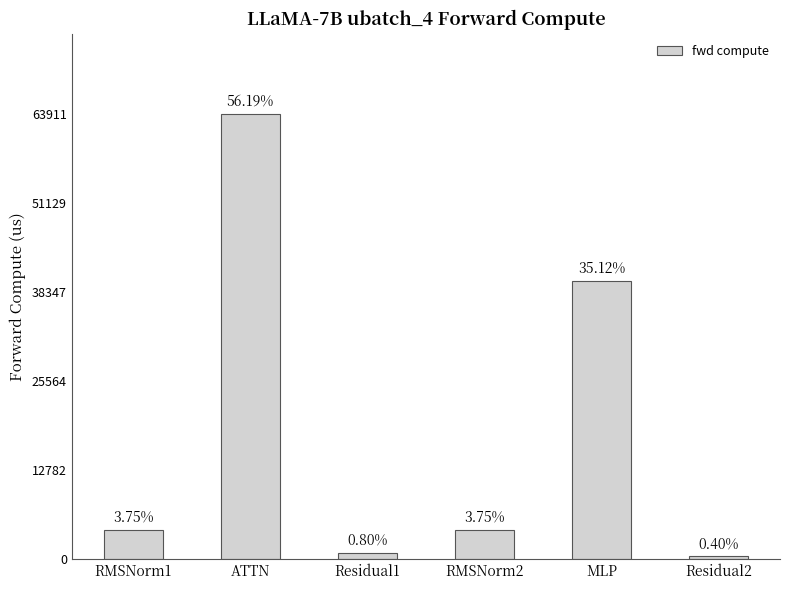

True or false: the data shows 13028.6 at MLP.

False